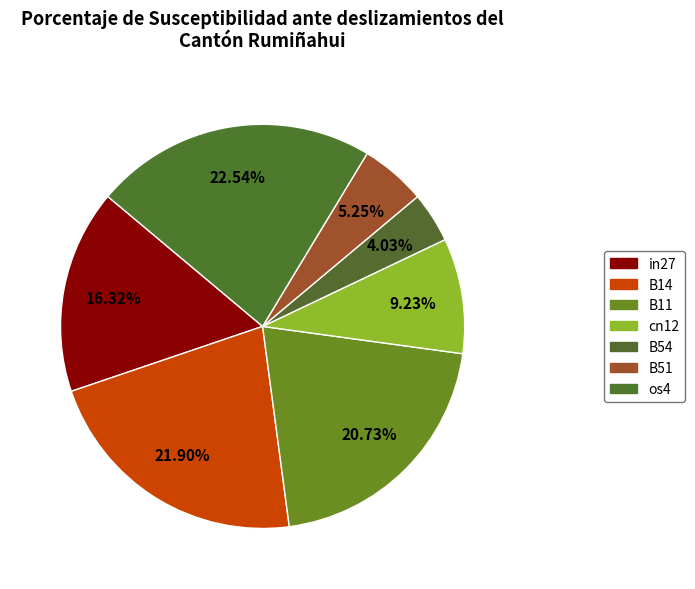

Which category has the biggest portion of the pie?

os4